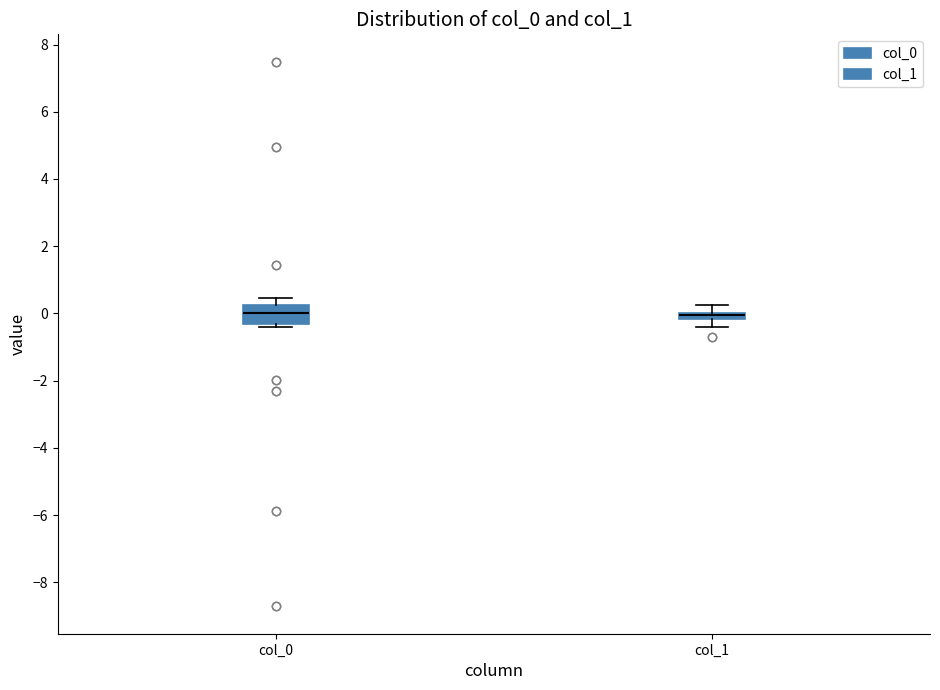

Where does the median line of the box for col_0 sit on the y-axis? The values are not printed on the chart, so give them approximately, as read against the axis.

0.0